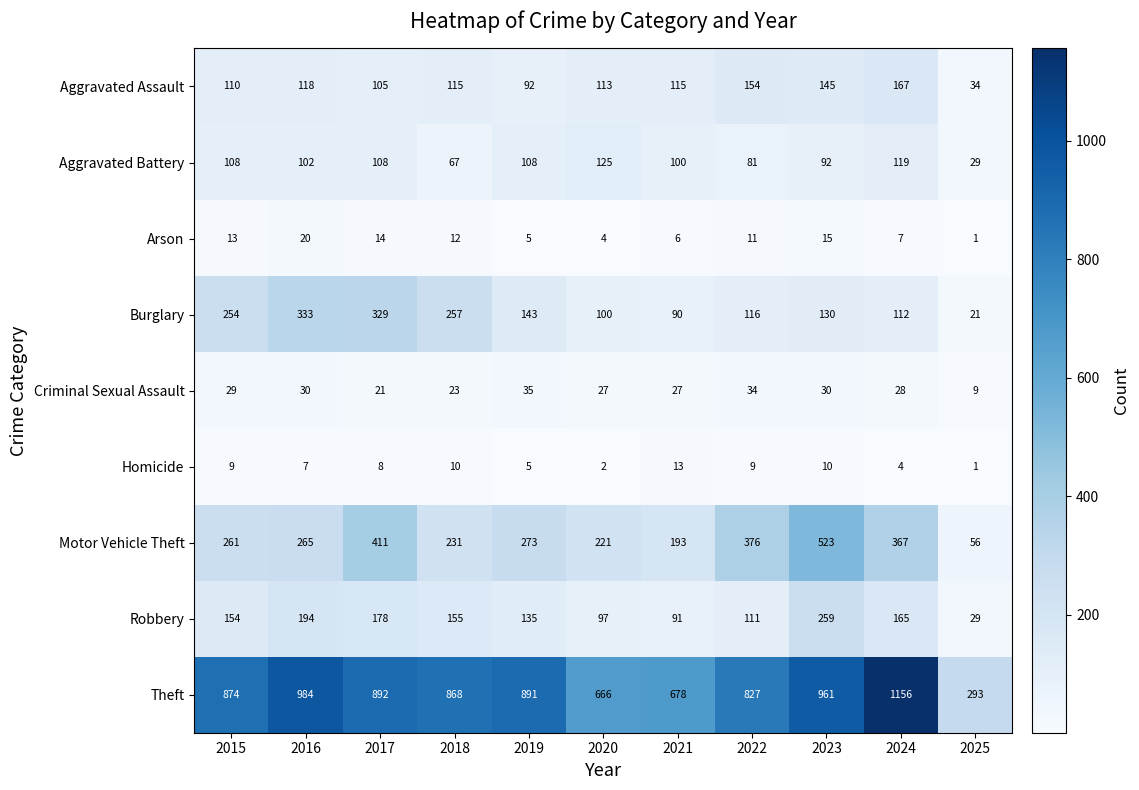

Rank the series at 2018 from highest to lowest value.

Theft, Burglary, Motor Vehicle Theft, Robbery, Aggravated Assault, Aggravated Battery, Criminal Sexual Assault, Arson, Homicide